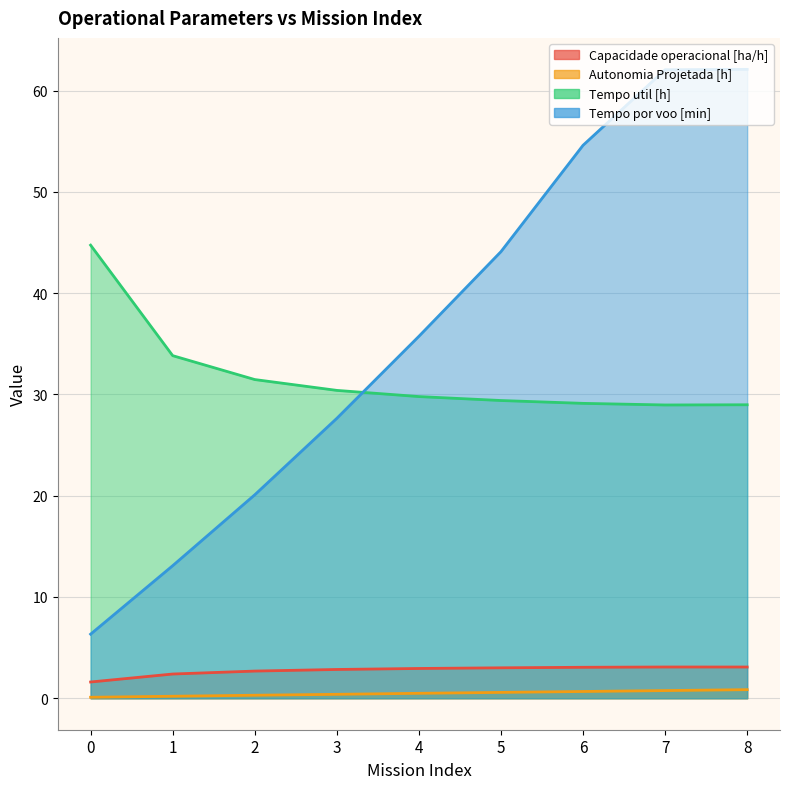

How many values in the Capacidade operacional [ha/h] series exceed 2?

8